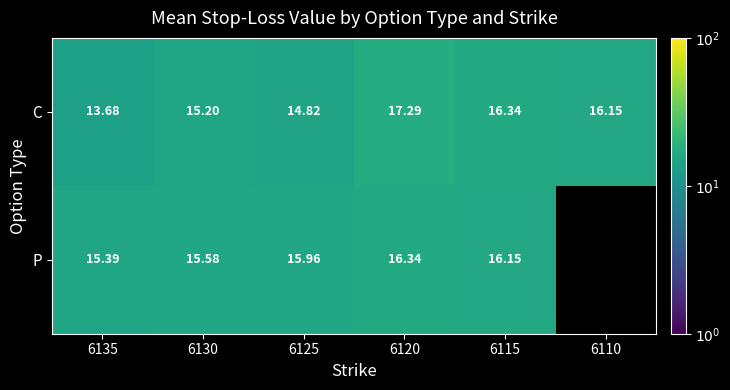

What is the lowest value of the C series?

13.7